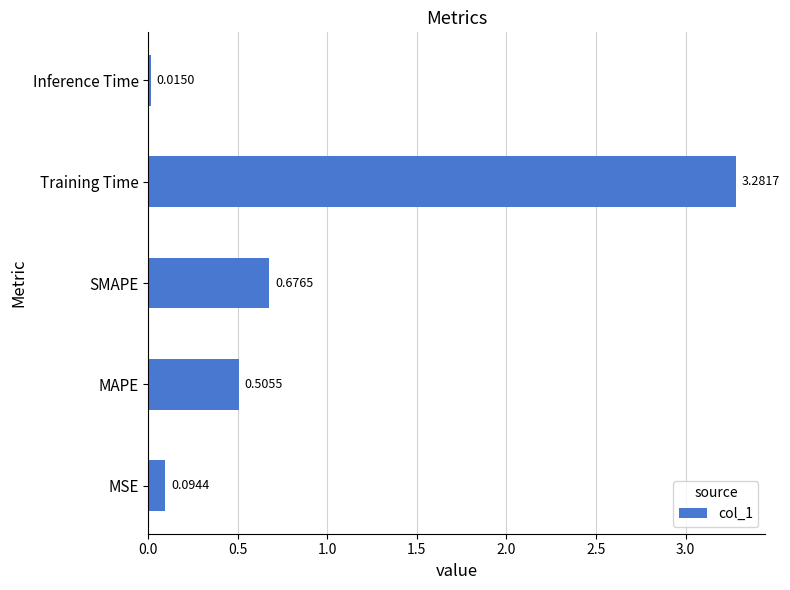

At which label is the value closest to 1?

SMAPE